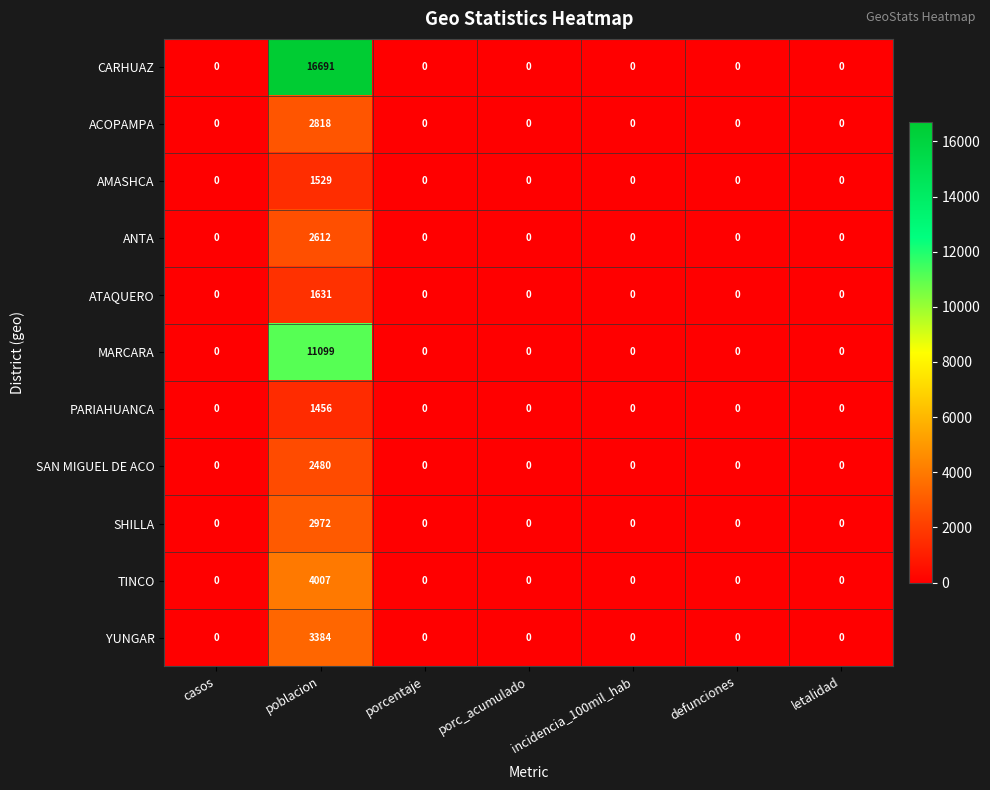

What value does the AMASHCA series have at poblacion?

1529